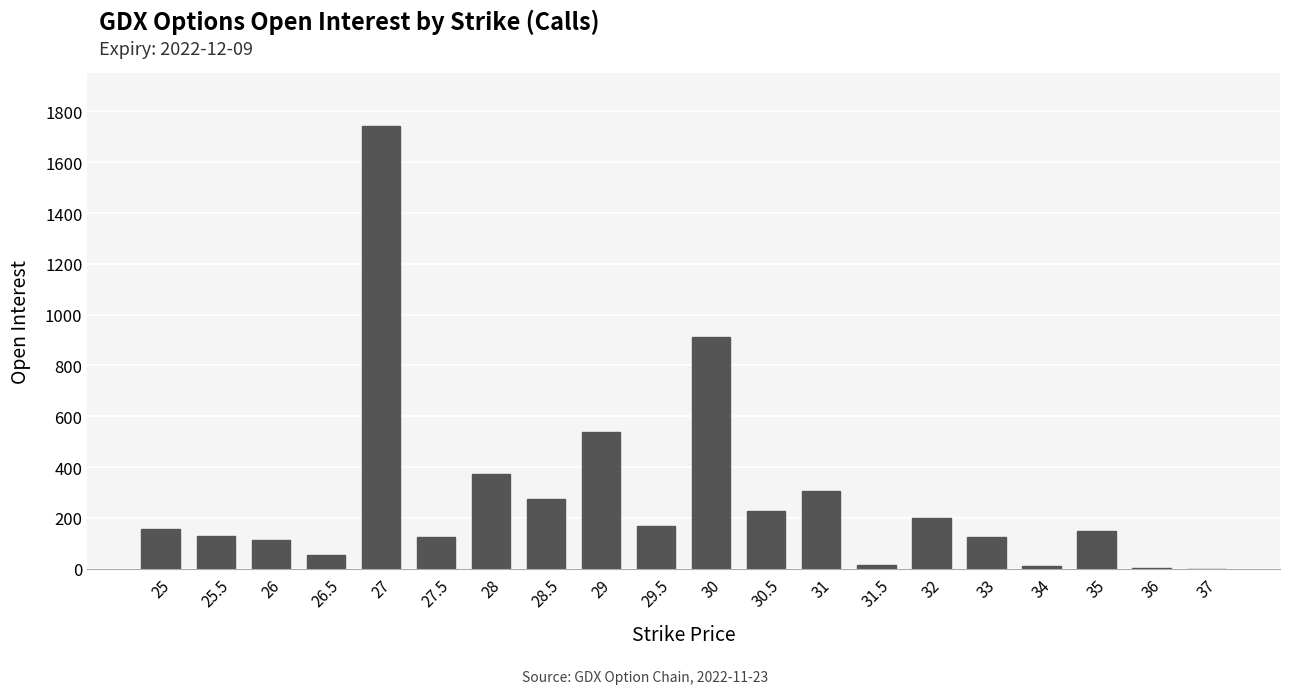

Are the bars horizontal?

No